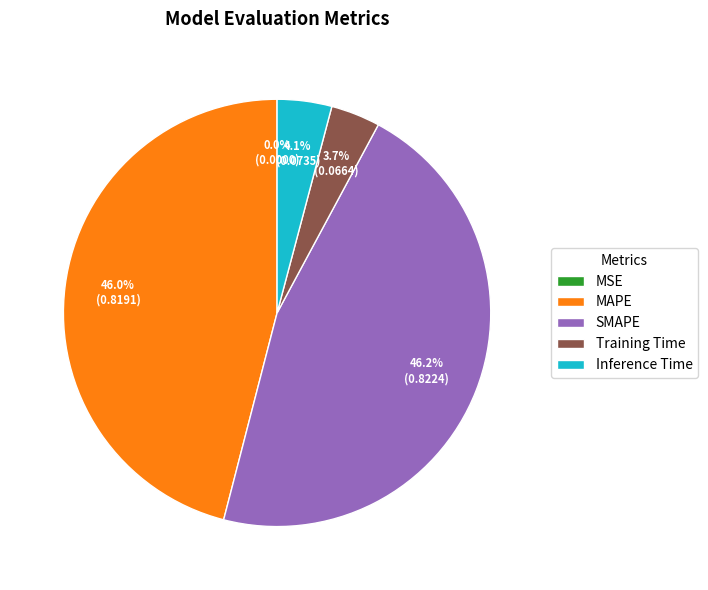

What percentage do Inference Time and MSE together represent?

4.1%